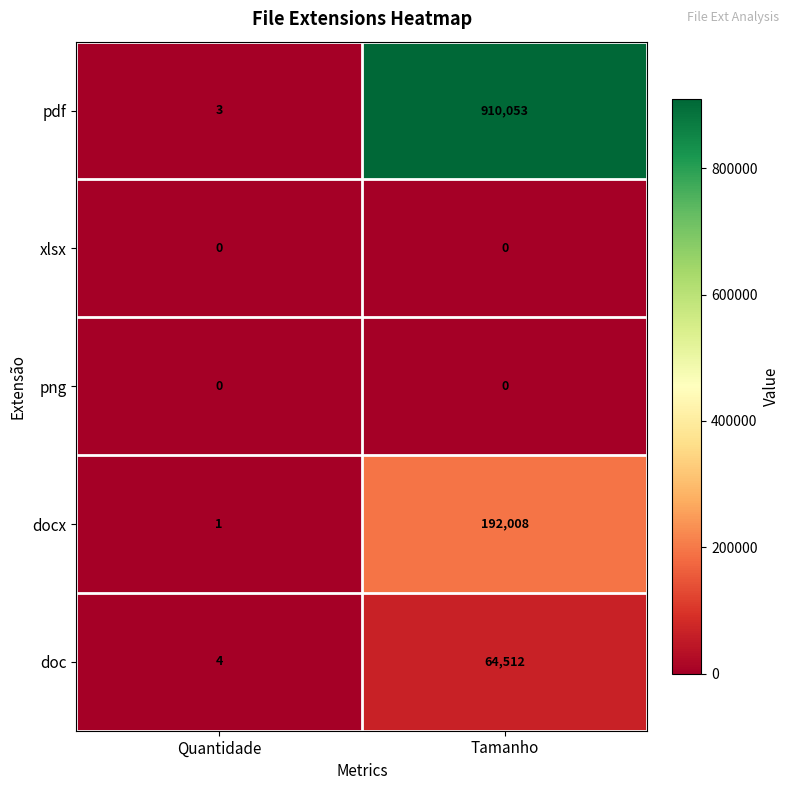

The doc series shows 64512 at Tamanho. True or false?

True